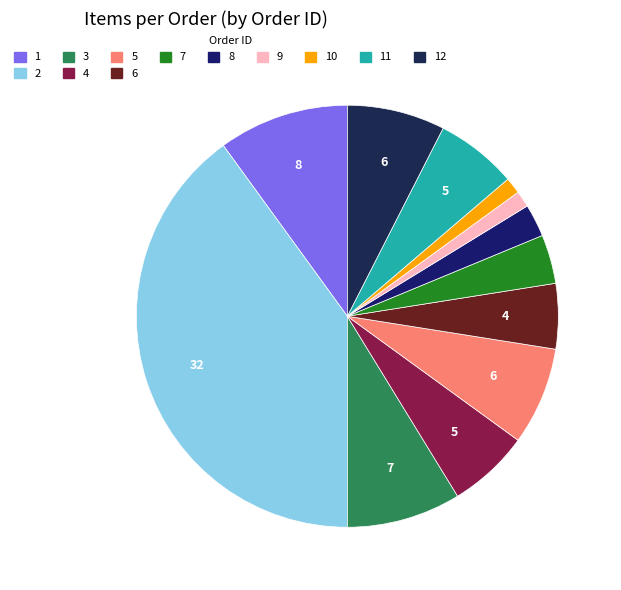

How many segments does this pie chart have?

12